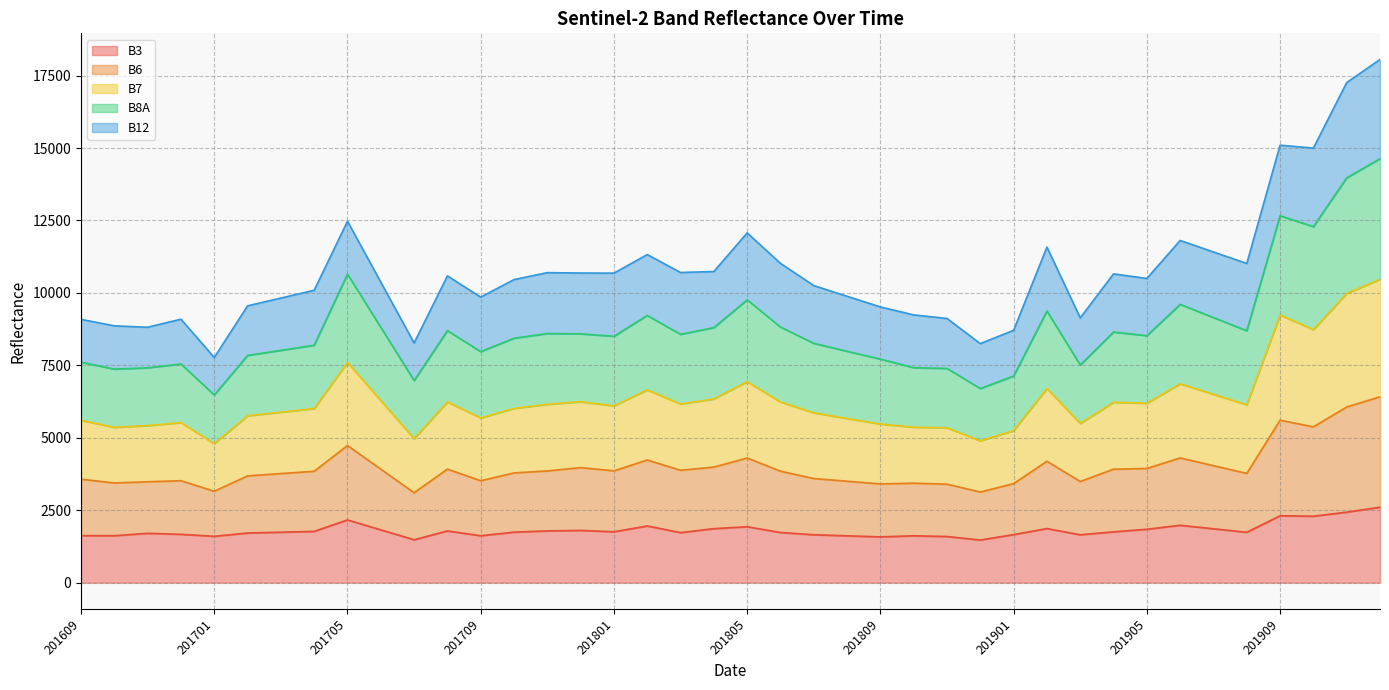

What is the lowest value of the B3 series?

1472